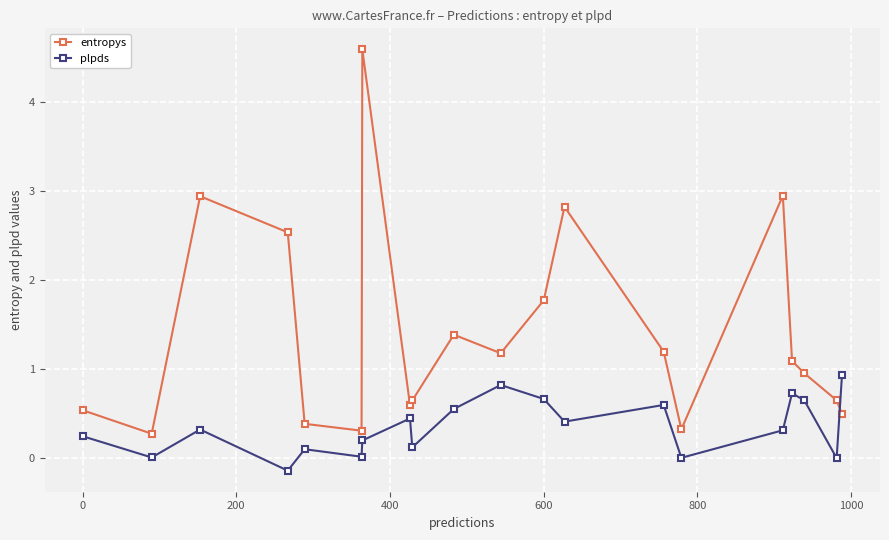

Does the chart display data point markers on the line(s)?

Yes